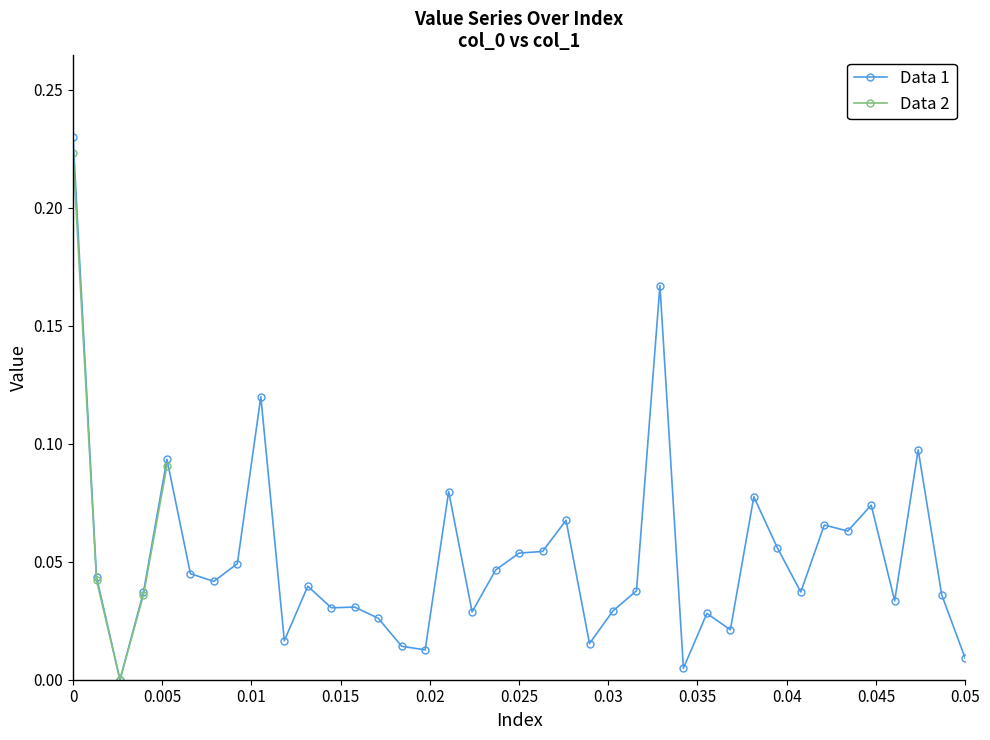

What is the maximum value shown in the chart?

0.2